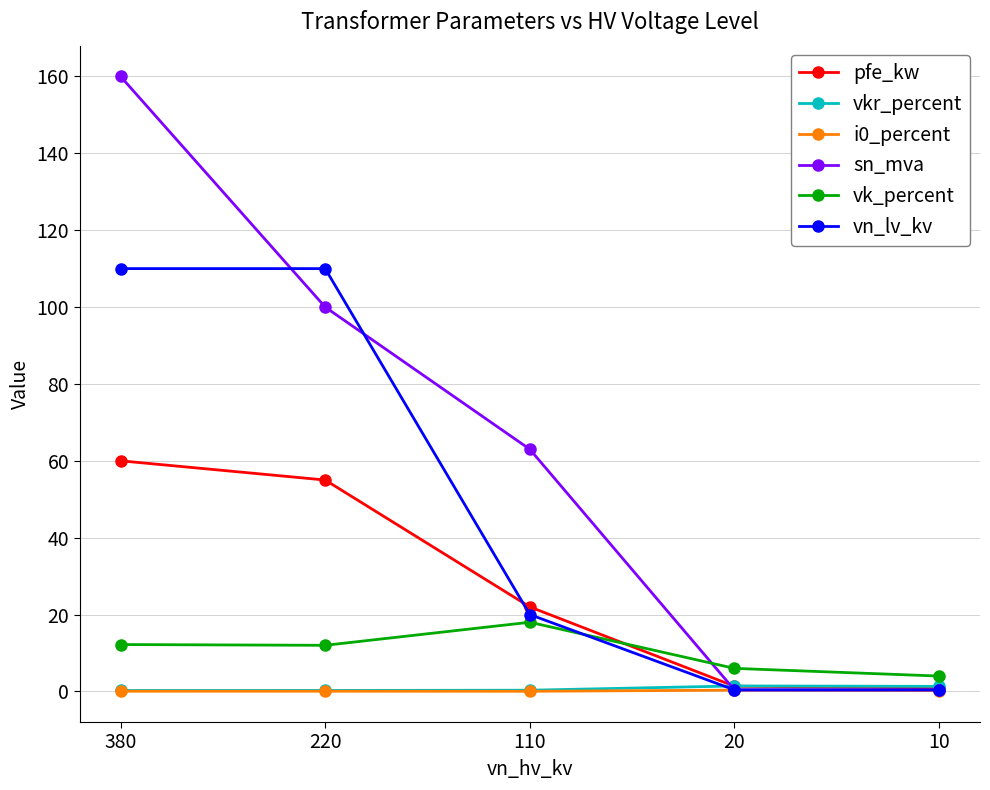

What is the value of the vk_percent point at the 2nd from the left?

12.0